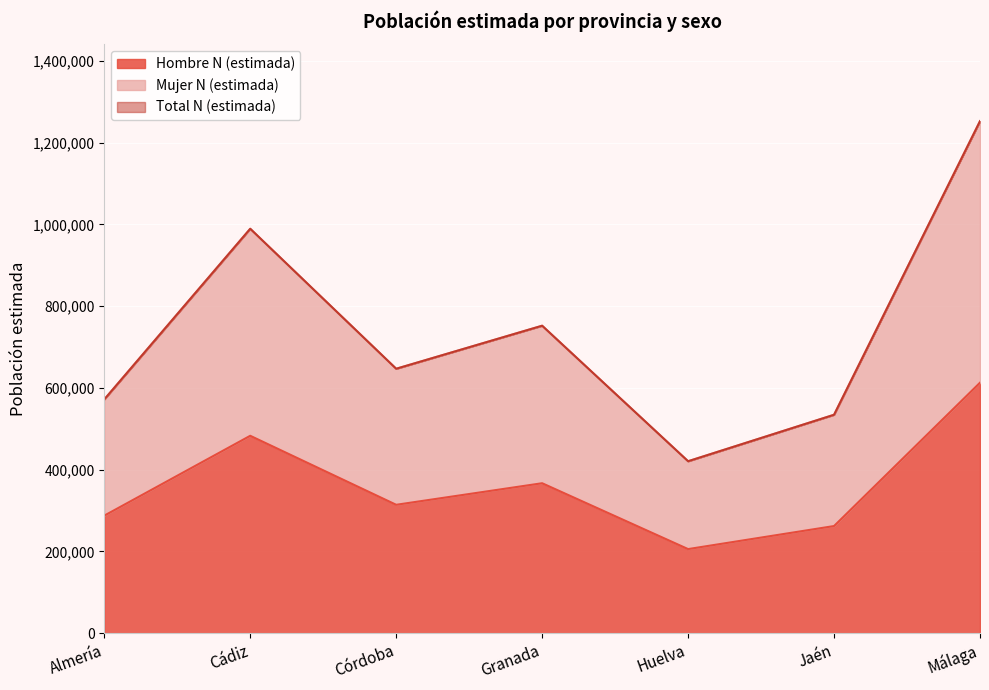

Does the chart display data point markers on the line(s)?

No